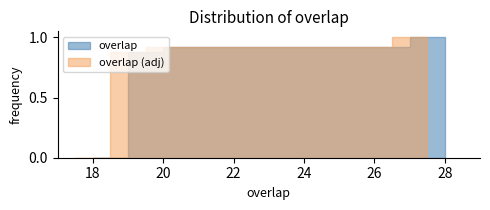

Count the values in the range 19 to 20.

23